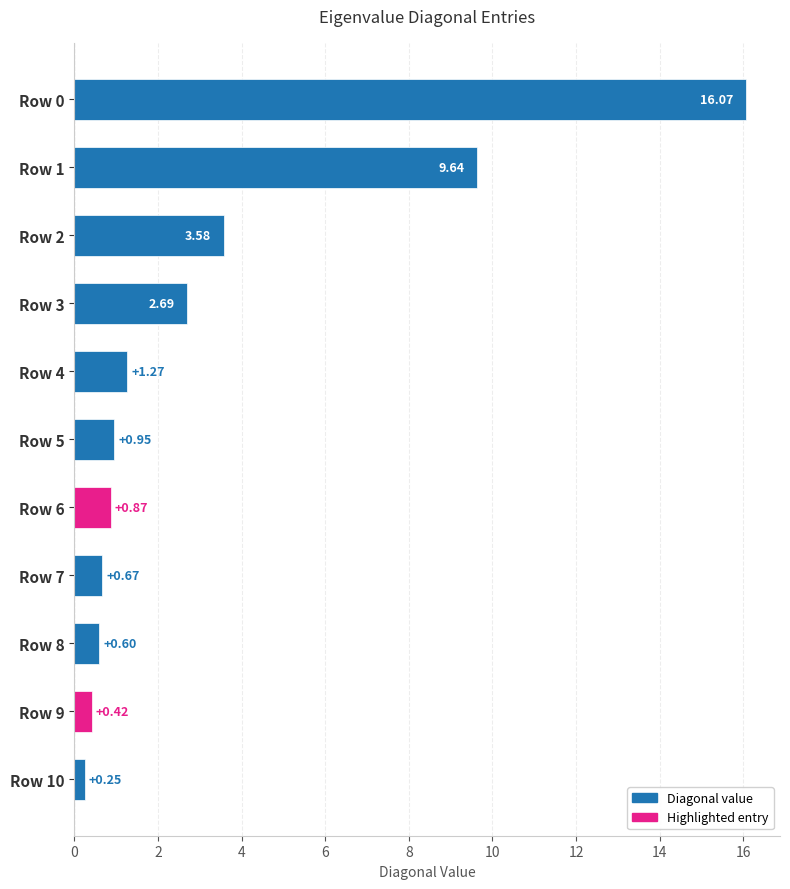

Rank the categories by value from lowest to highest.

Row 10, Row 9, Row 8, Row 7, Row 6, Row 5, Row 4, Row 3, Row 2, Row 1, Row 0